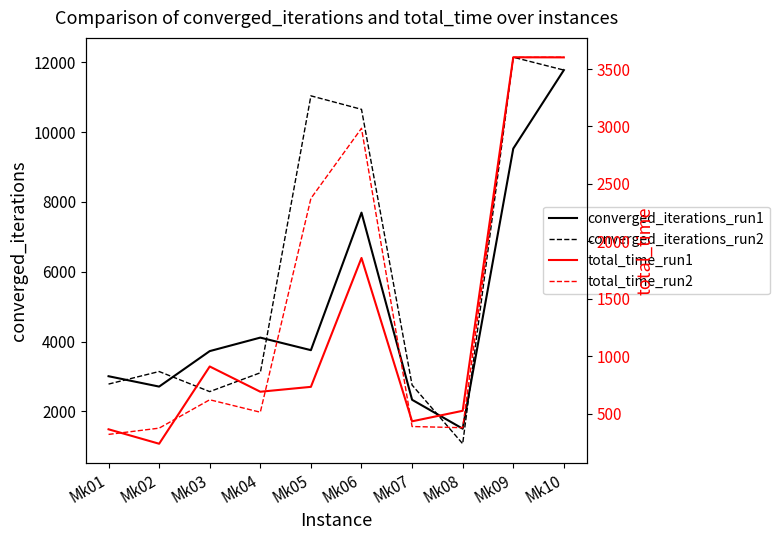

How many series are shown in this chart?

4